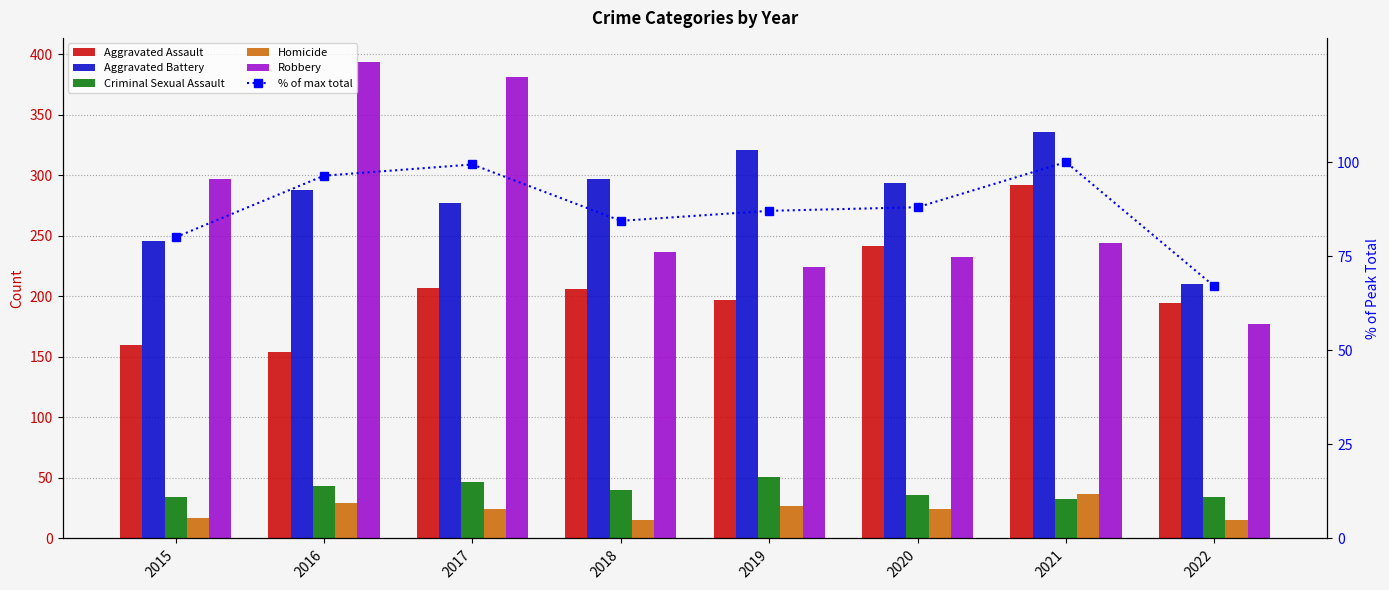

What value does the Aggravated Battery series have at 2020?

294.0